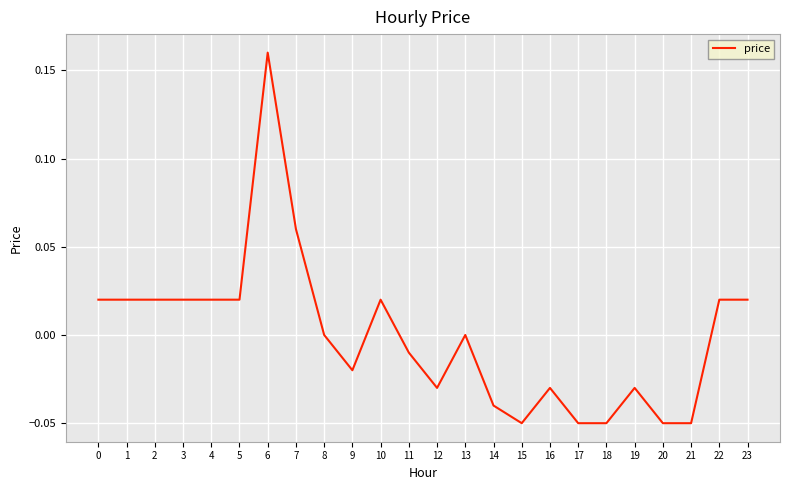

Which label corresponds to the largest value in the chart?

6